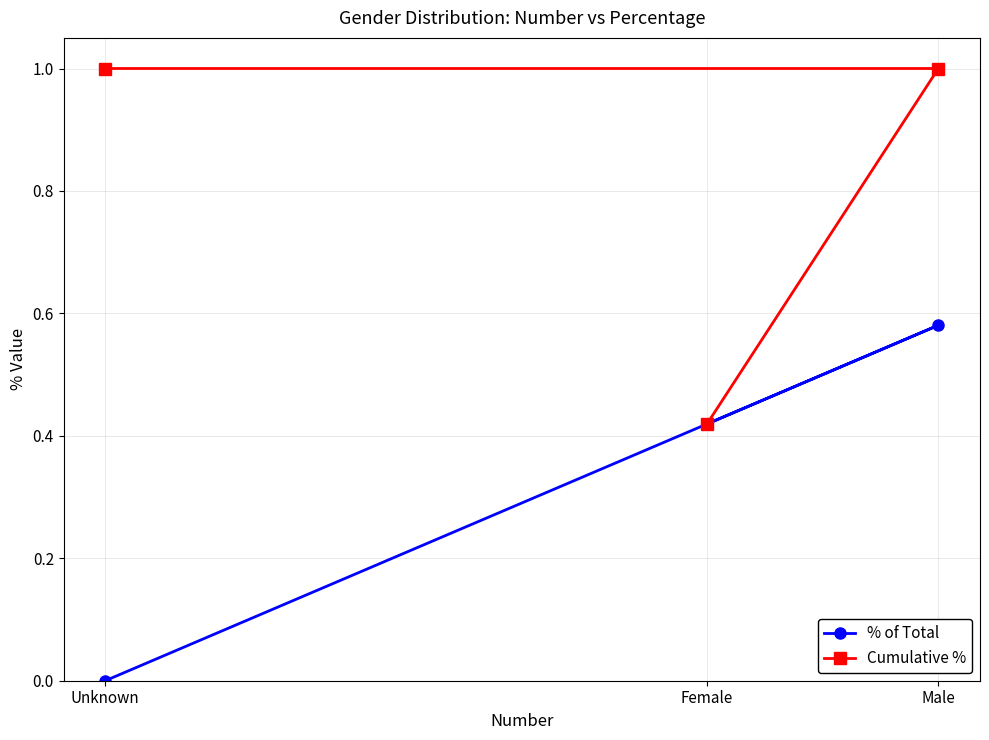

List the labels in order of % of Total value, smallest first.

Unknown, Female, Male